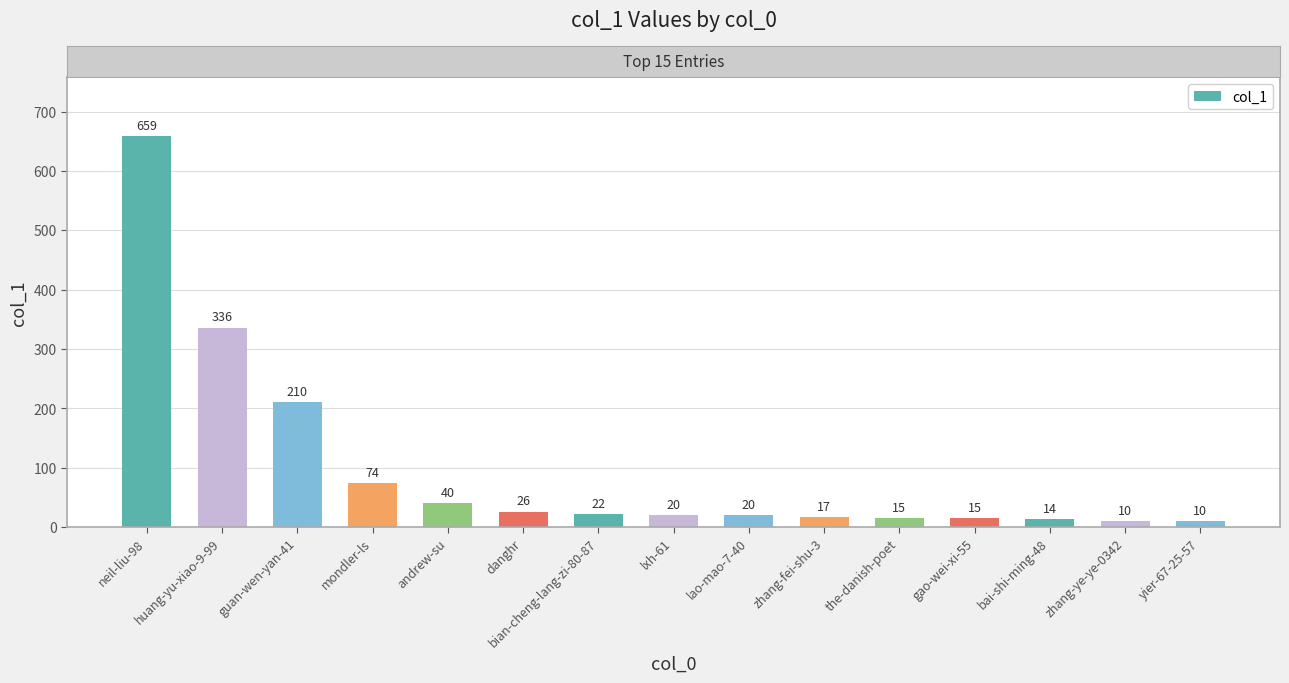

What is the value of the 13th bar from the left?

14